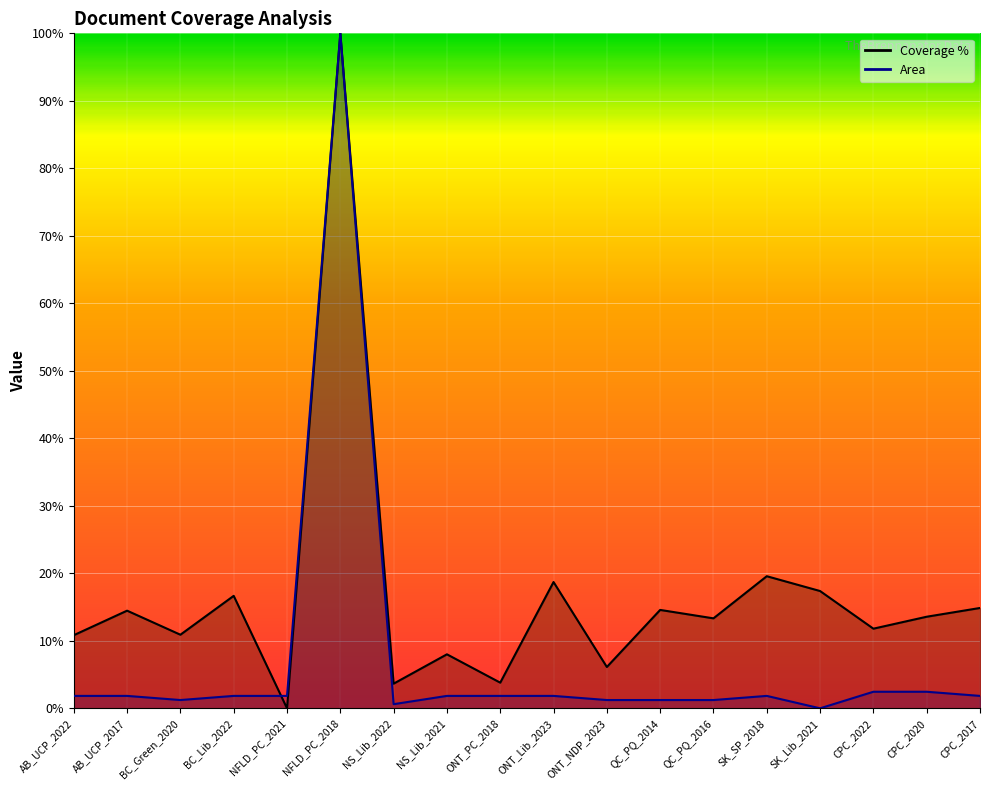

In Coverage %, how many points are higher than both neighbors (excluding endpoints)?

7